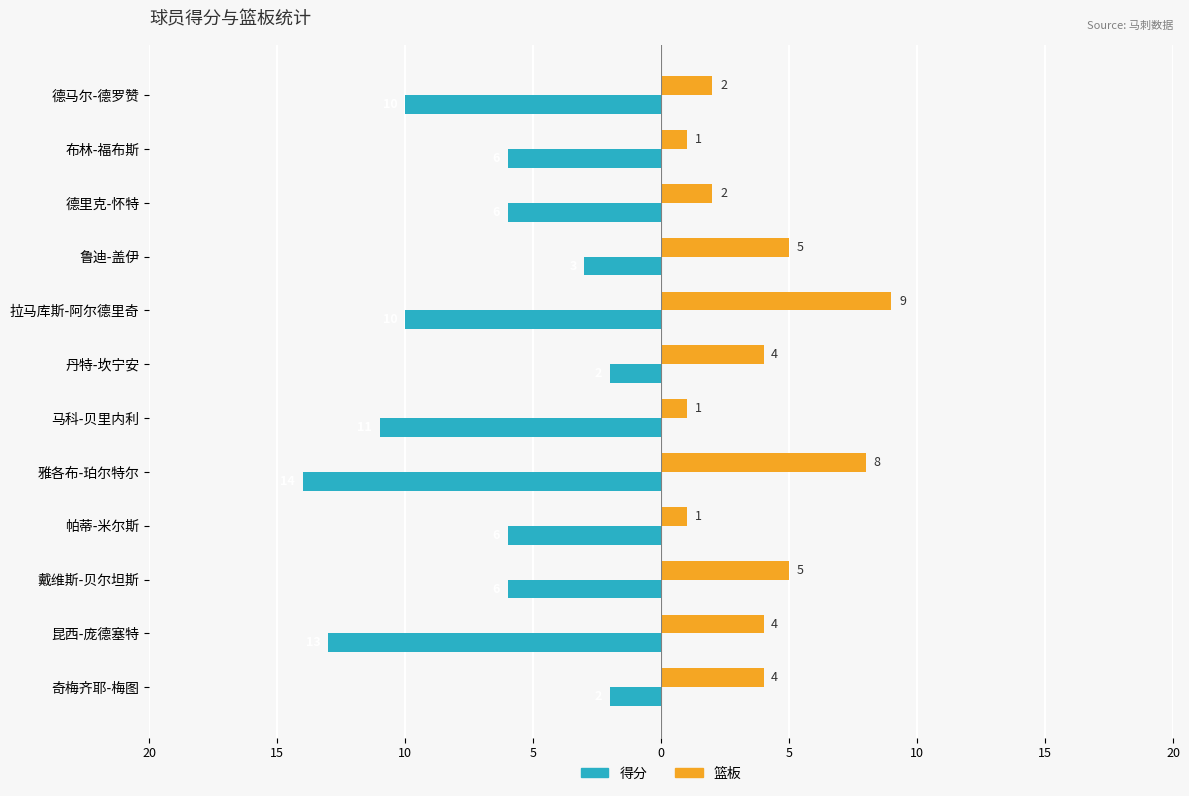

List the series in order of their overall mean, lowest first.

得分, 篮板